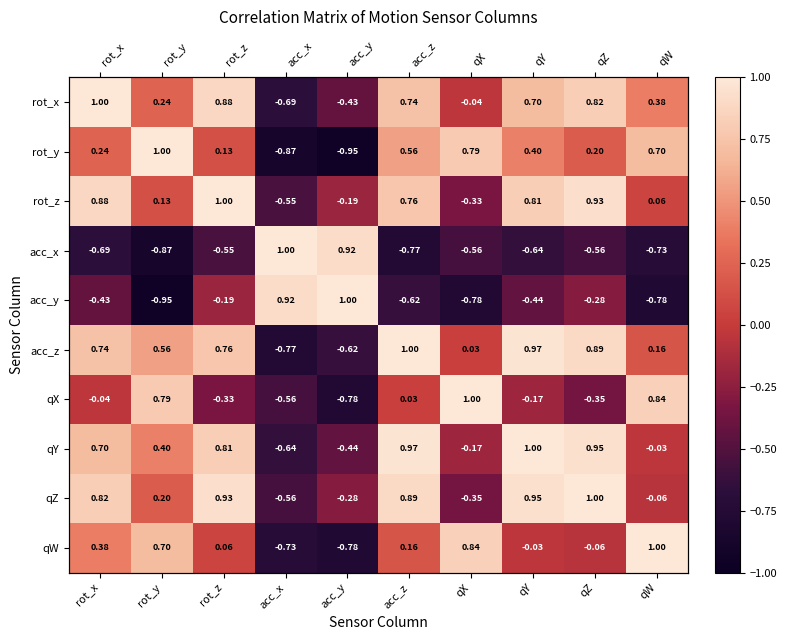

Rank the categories by qY value from lowest to highest.

acc_x, acc_y, qX, qW, rot_y, rot_x, rot_z, qZ, acc_z, qY